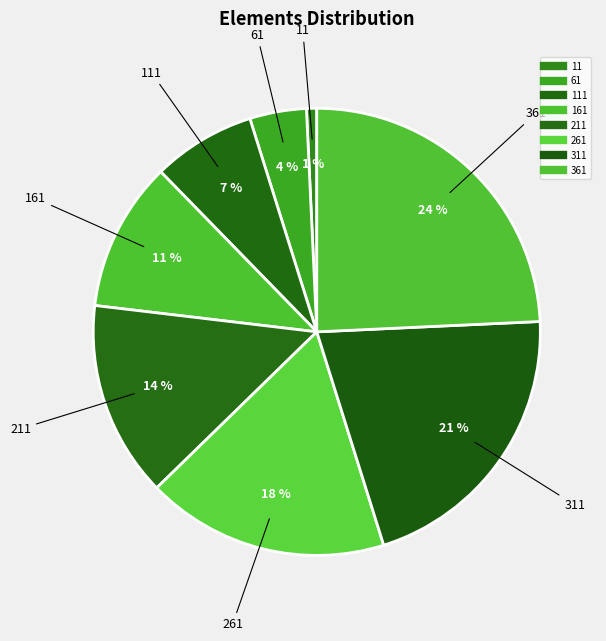

How many segments does this pie chart have?

8